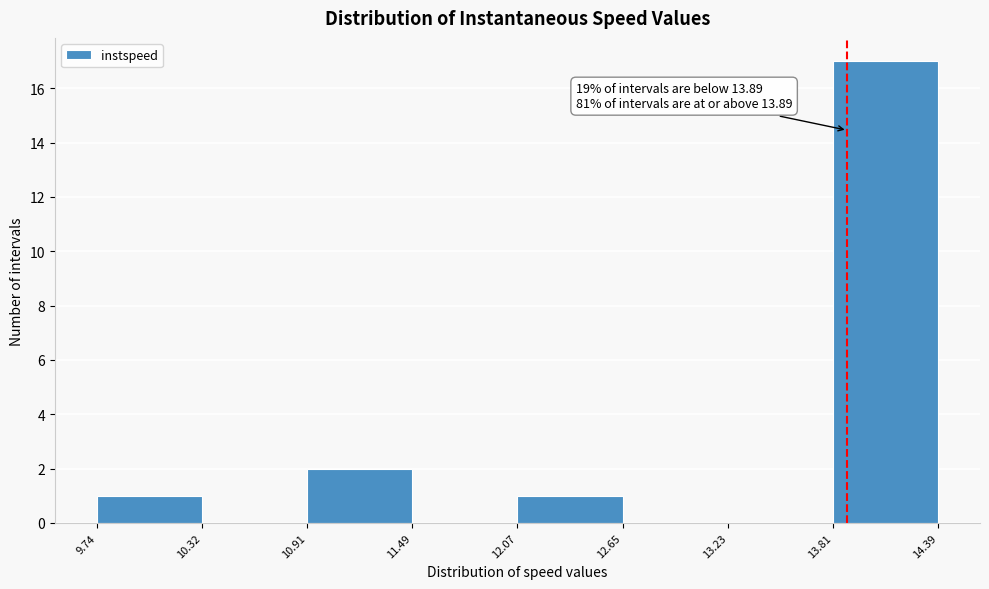

Which range on the x-axis has the tallest bar?

13.81 to 14.39